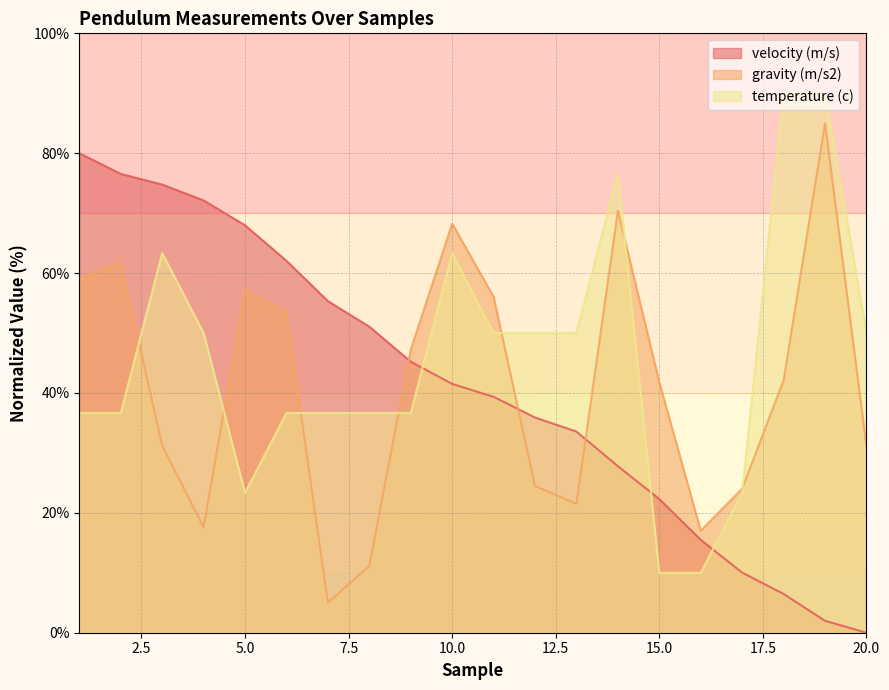

Does the chart have visible grid lines?

Yes